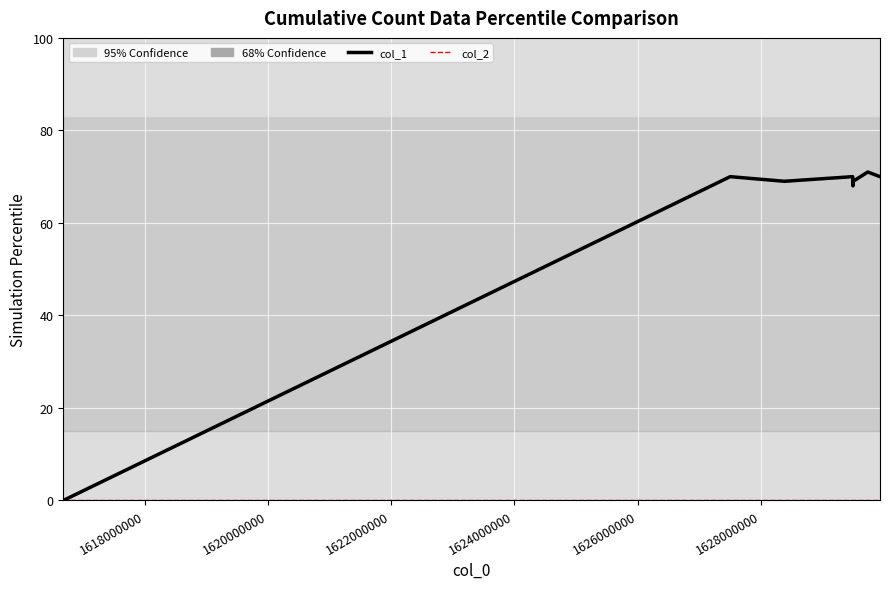

Does the chart display data point markers on the line(s)?

No